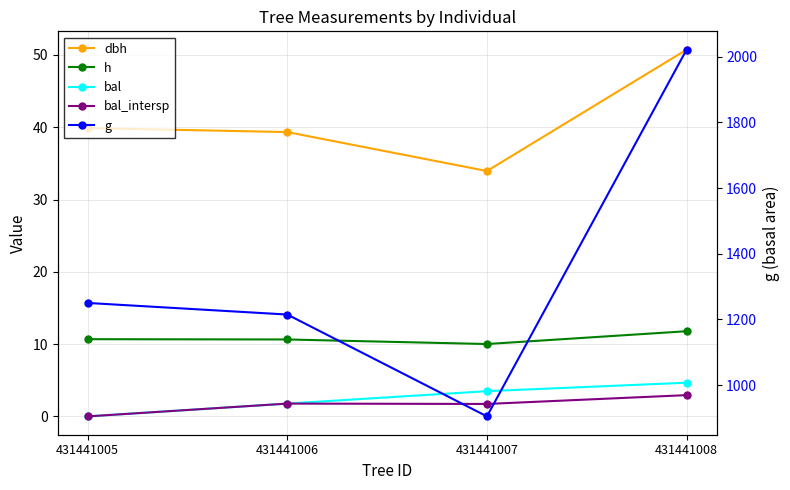

At which label does dbh reach its peak?

431441008